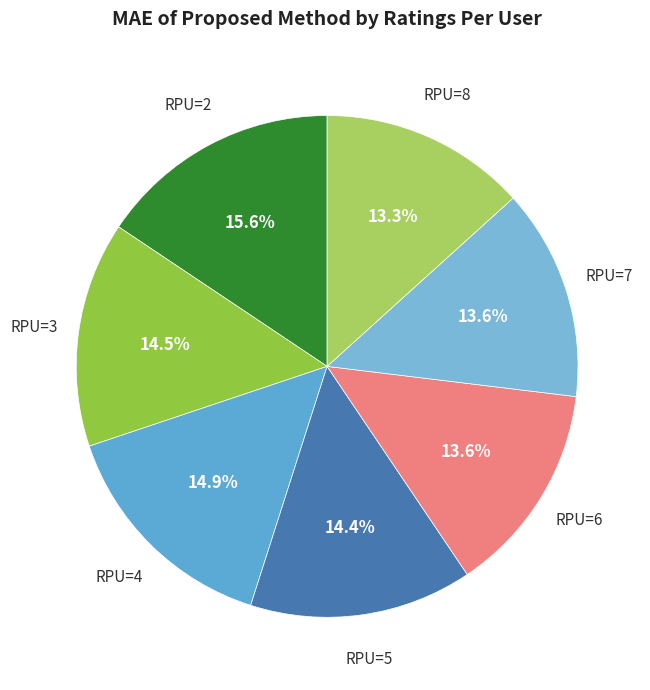

Count the number of slices in the pie.

7